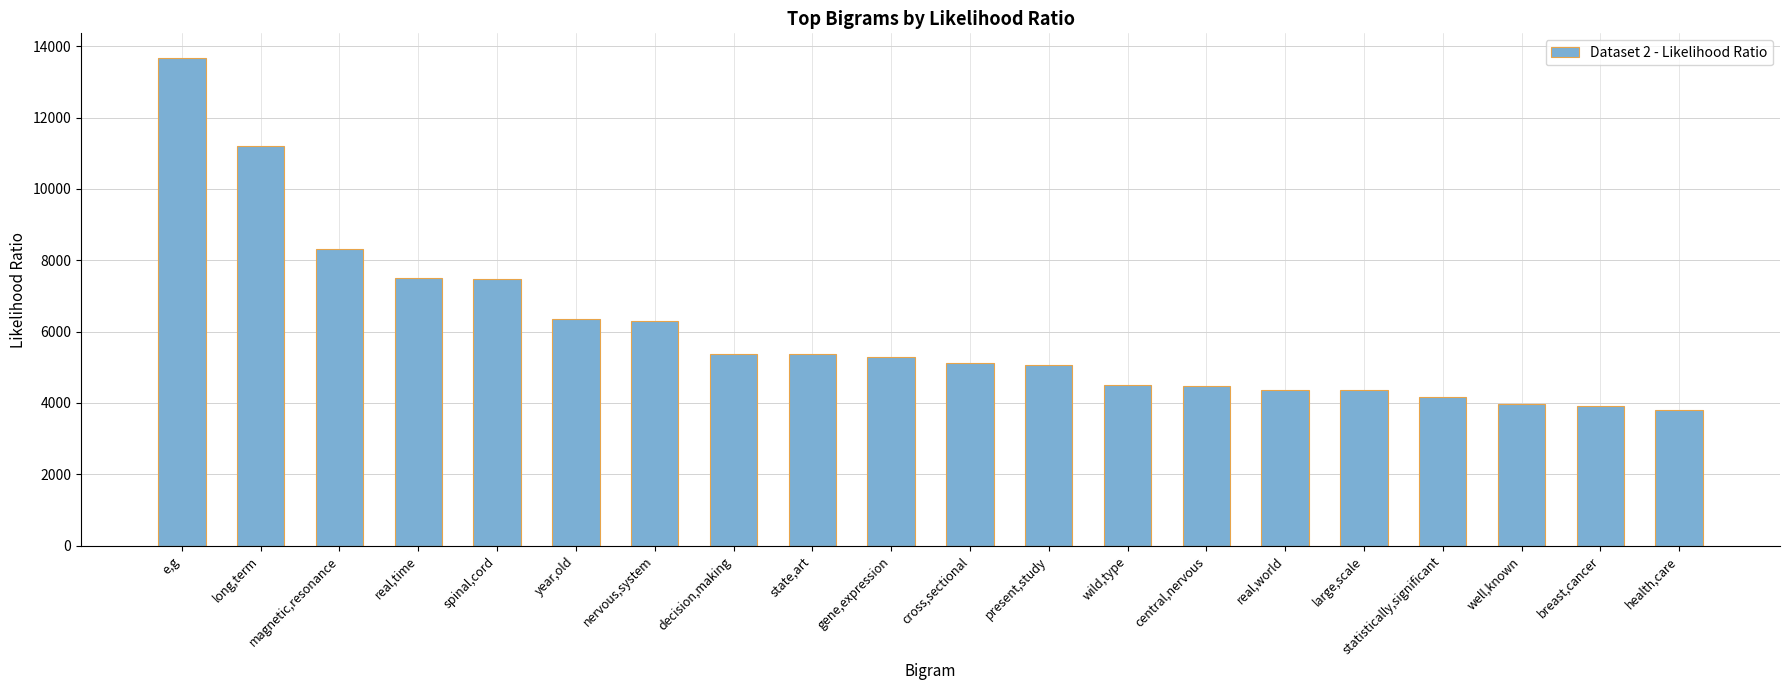

At which label is the value closest to 8737?

magnetic,resonance